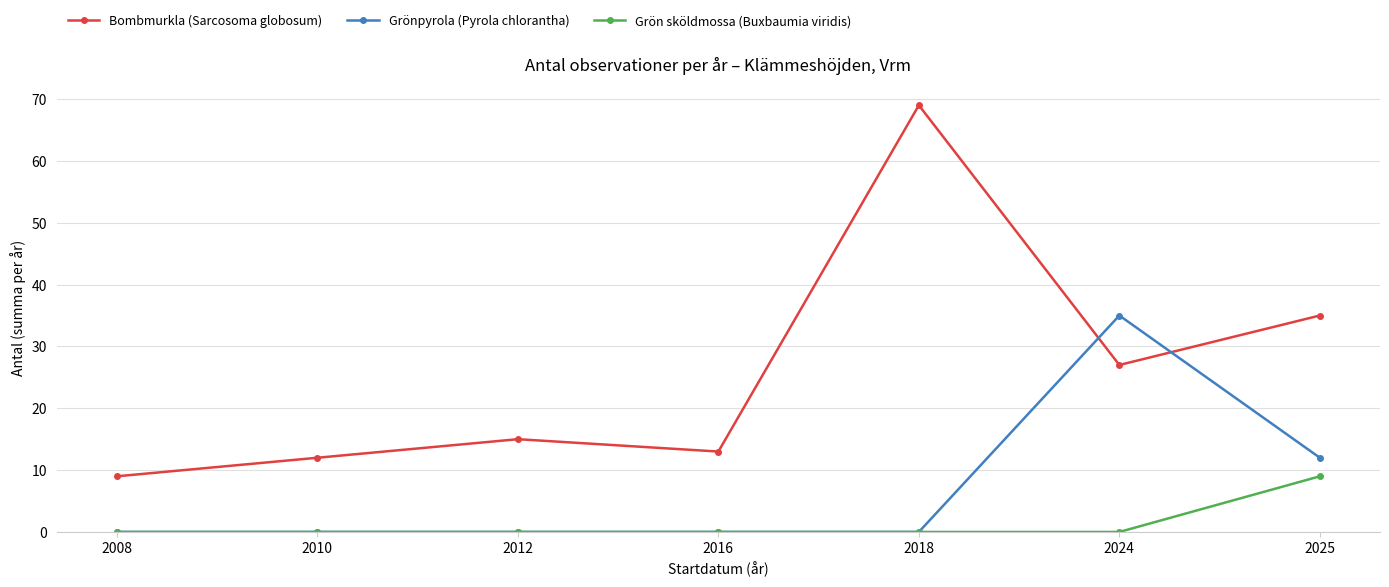

How many lines are shown in the chart?

3